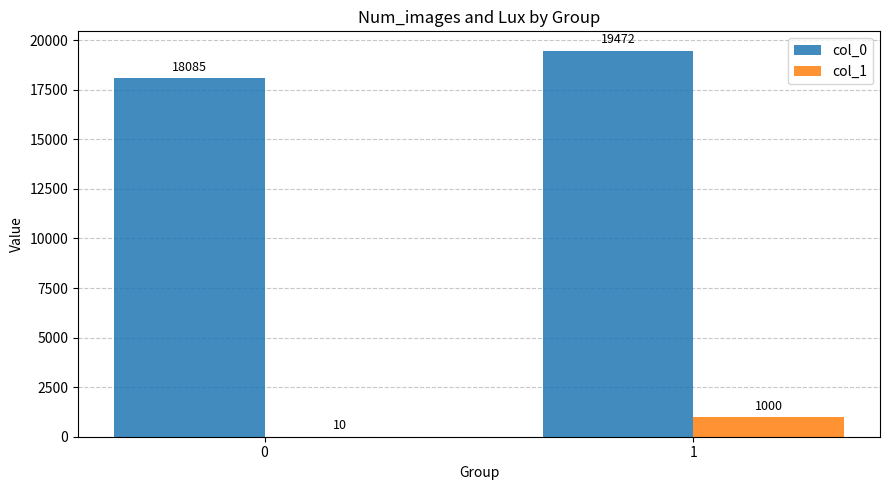

What is the sum of the col_1 values at 1 and 0?

1010